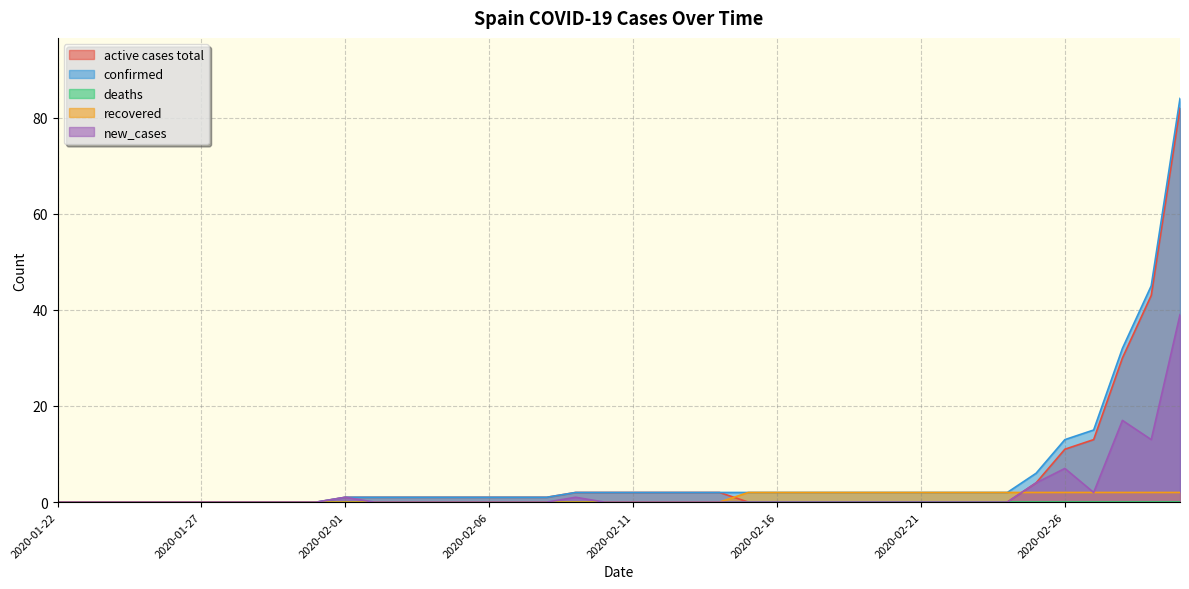

Reading left to right, what are all the values shown in this chart?

active cases total: 0	0	0	0	0	0	0	0	0	0	1	1	1	1	1	1	1	1	2	2	2	2	2	2	0	0	0	0	0	0	0	0	0	0	4	11	13	30	43	82
confirmed: 0	0	0	0	0	0	0	0	0	0	1	1	1	1	1	1	1	1	2	2	2	2	2	2	2	2	2	2	2	2	2	2	2	2	6	13	15	32	45	84
recovered: 0	0	0	0	0	0	0	0	0	0	0	0	0	0	0	0	0	0	0	0	0	0	0	0	2	2	2	2	2	2	2	2	2	2	2	2	2	2	2	2
new_cases: 0	0	0	0	0	0	0	0	0	0	1	0	0	0	0	0	0	0	1	0	0	0	0	0	0	0	0	0	0	0	0	0	0	0	4	7	2	17	13	39